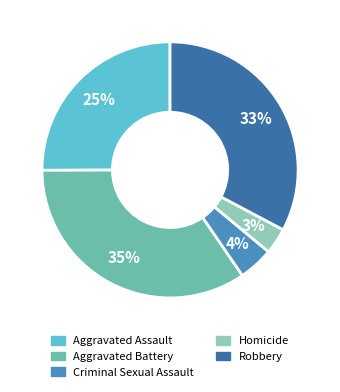

To the nearest percent, what is the combined percentage of Aggravated Assault and Aggravated Battery?

60%